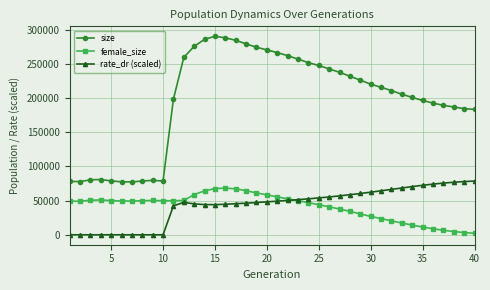

What is the minimum value for size?

77384.0